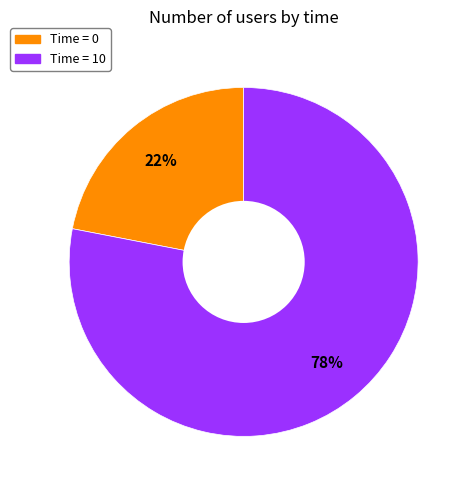

To the nearest percent, what is the difference between the largest and smallest slice percentages?

56%